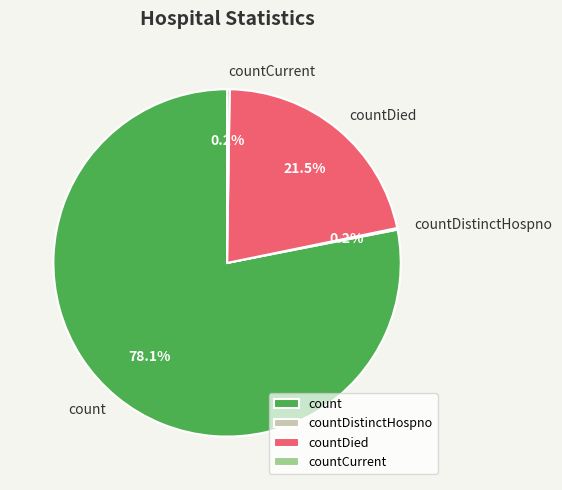

What is the largest slice in the pie chart?

count